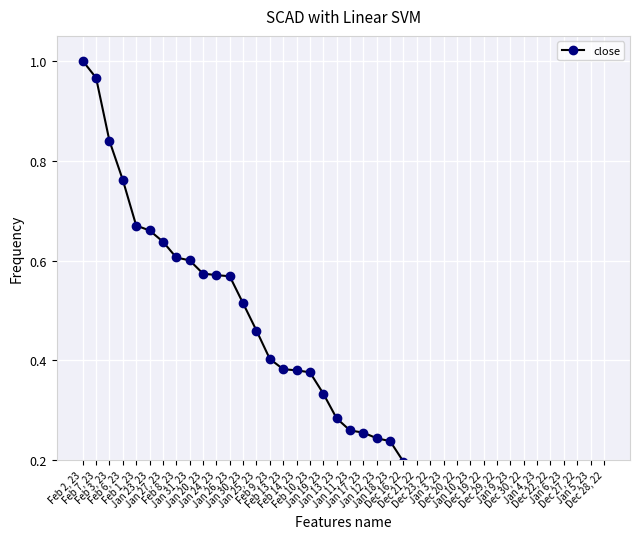

True or false: the data shows 0.6 at Feb 8, 23.

True